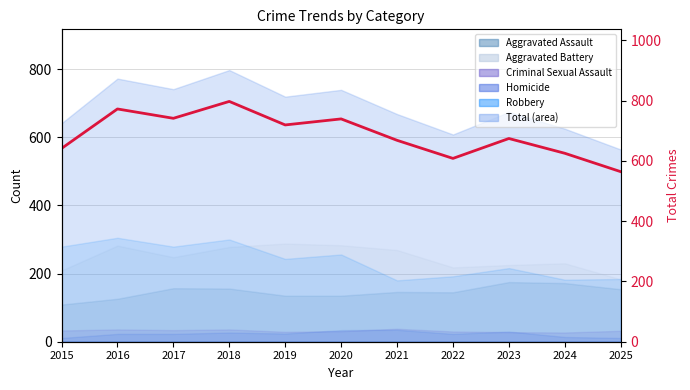

How many lines are shown in the chart?

1